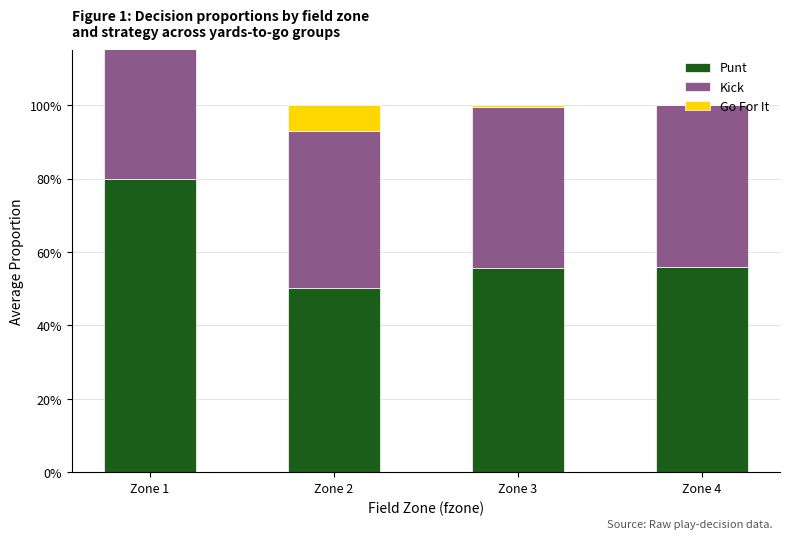

How many bars are there in total?

12